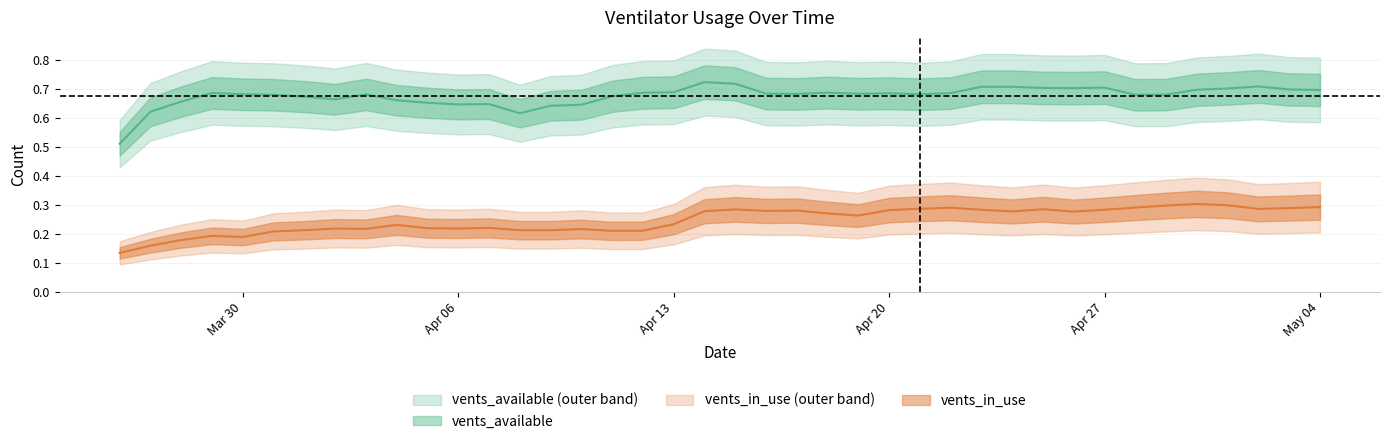

Which category has the highest value in the vents_available series?

2020-04-14